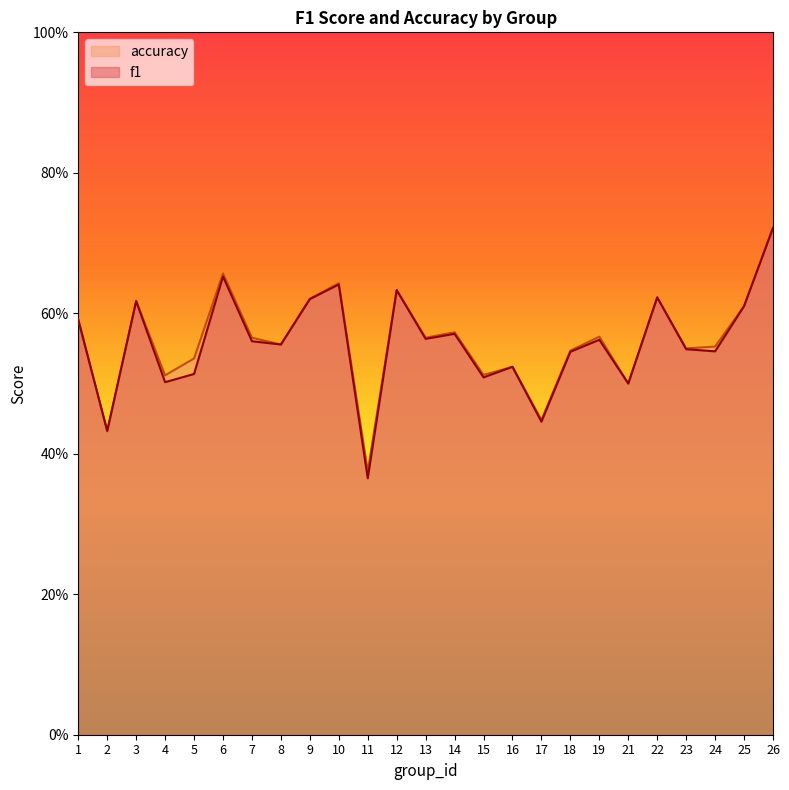

Which series has the widest spread of values?

f1